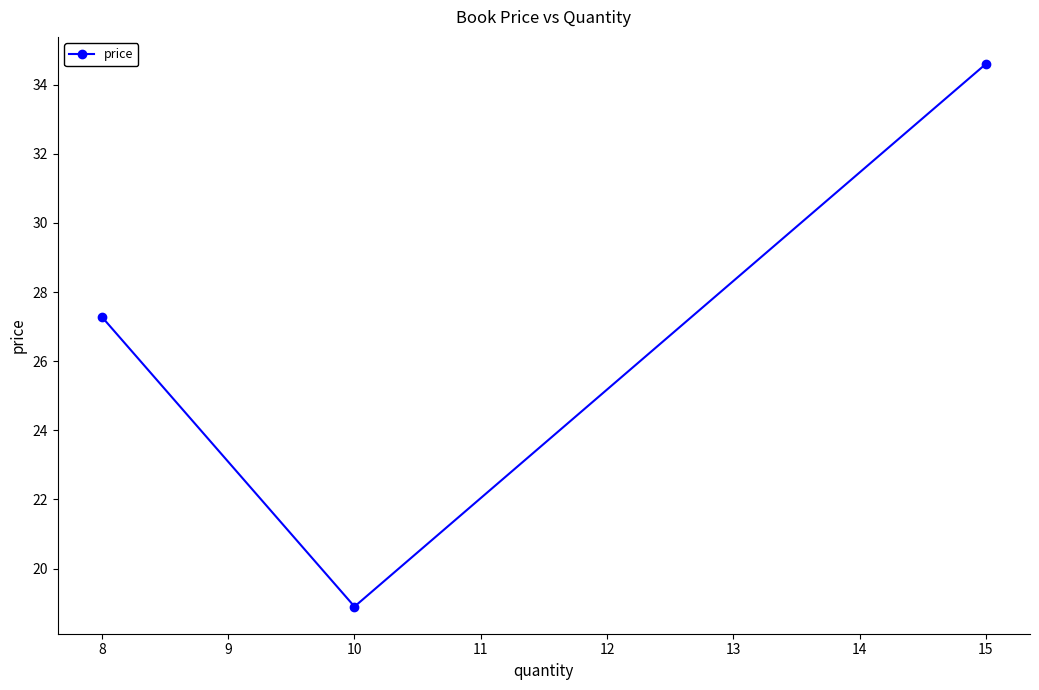

What is the sum of all values?

80.8